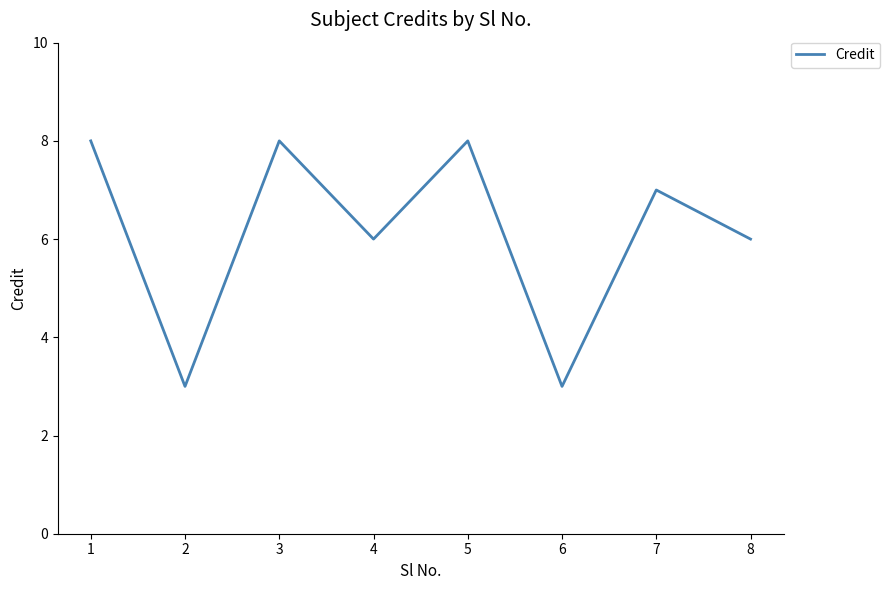

Is this an area chart (filled region under the line)?

No